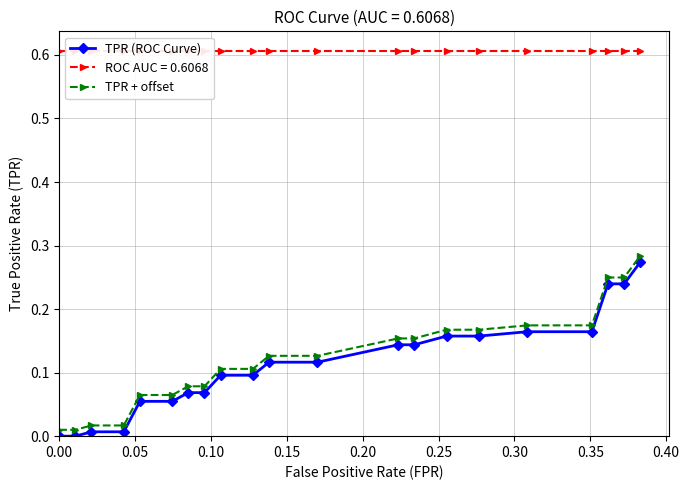

True or false: TPR + offset and TPR (ROC Curve) intersect in this chart.

False